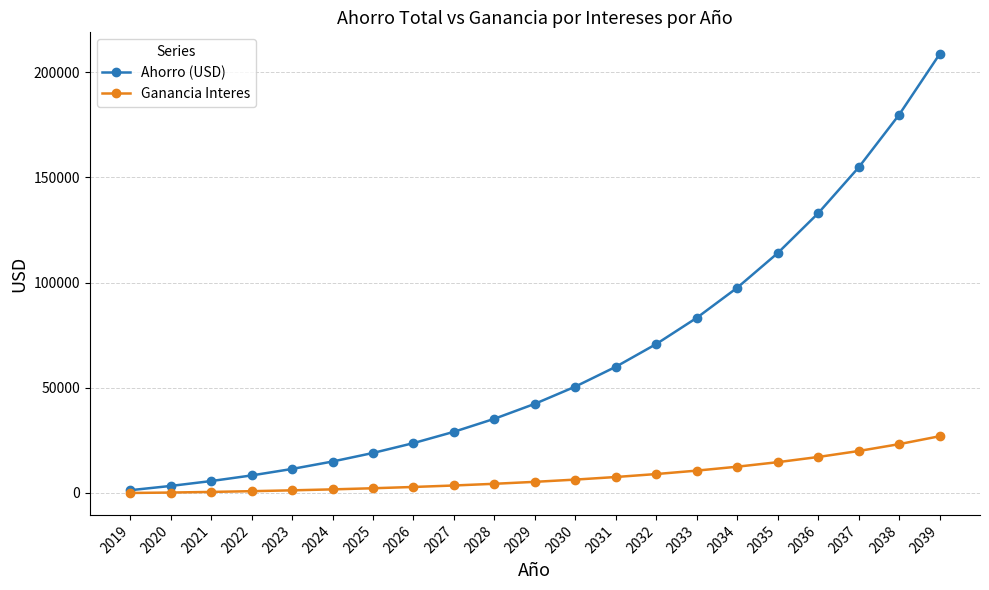

What is the total value across all series at 2024?

16661.7